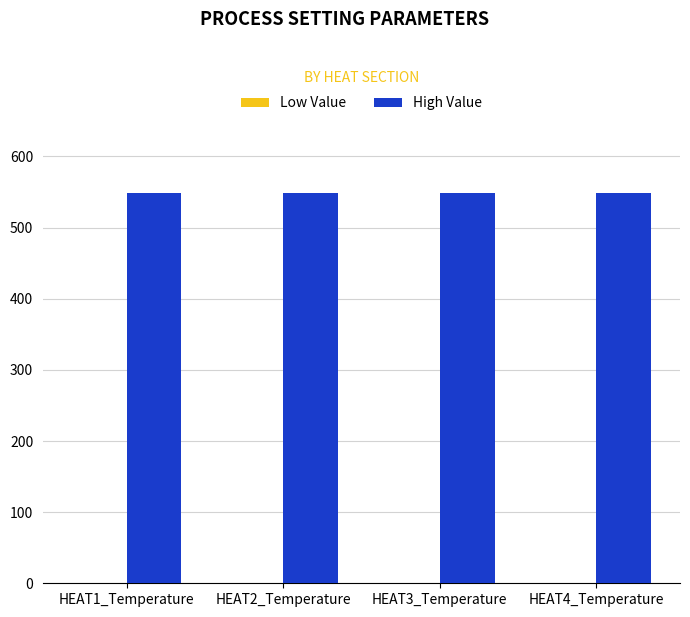

Which series has the largest total across all categories?

High Value